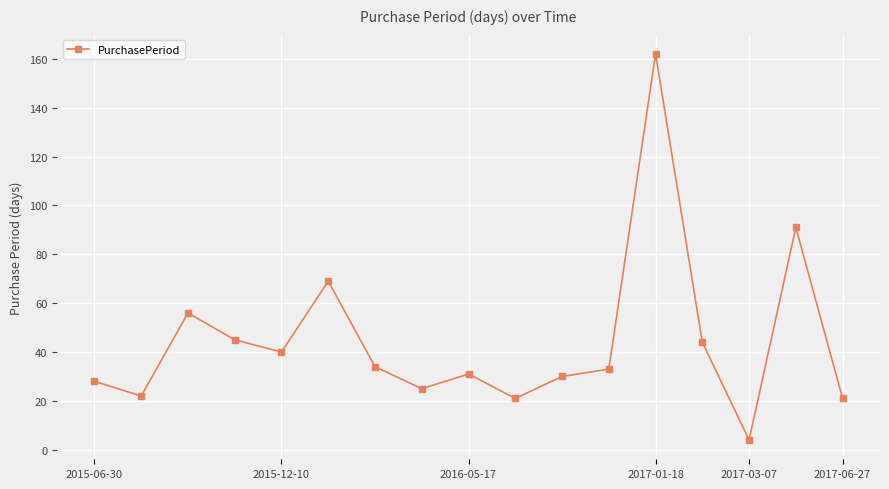

Reading left to right, extract all data points from this chart.

28	22	56	45	40	69	34	25	31	21	30	33	162	44	4	91	21